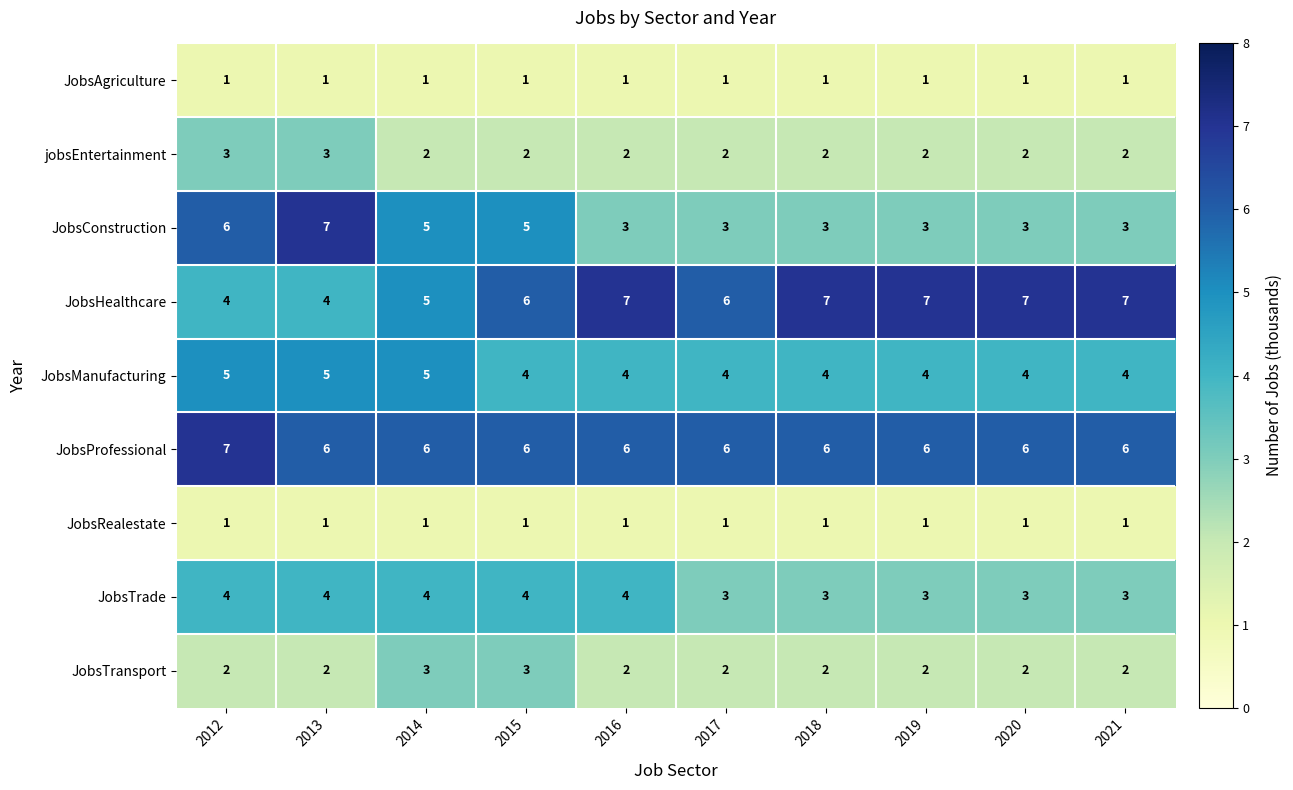

Which series has the largest range (max minus min)?

JobsConstruction